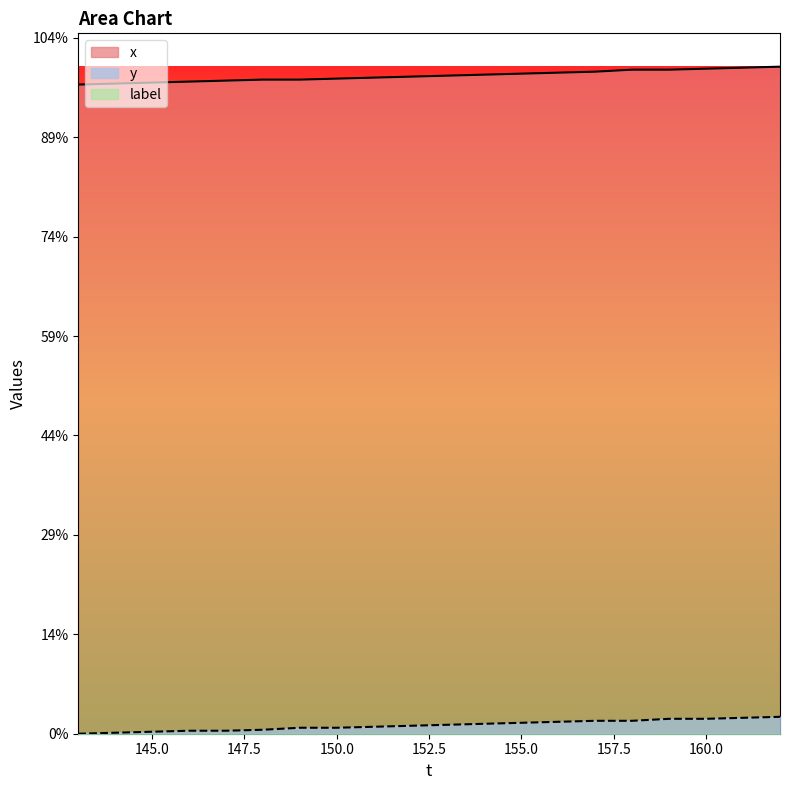

True or false: y and x intersect in this chart.

False